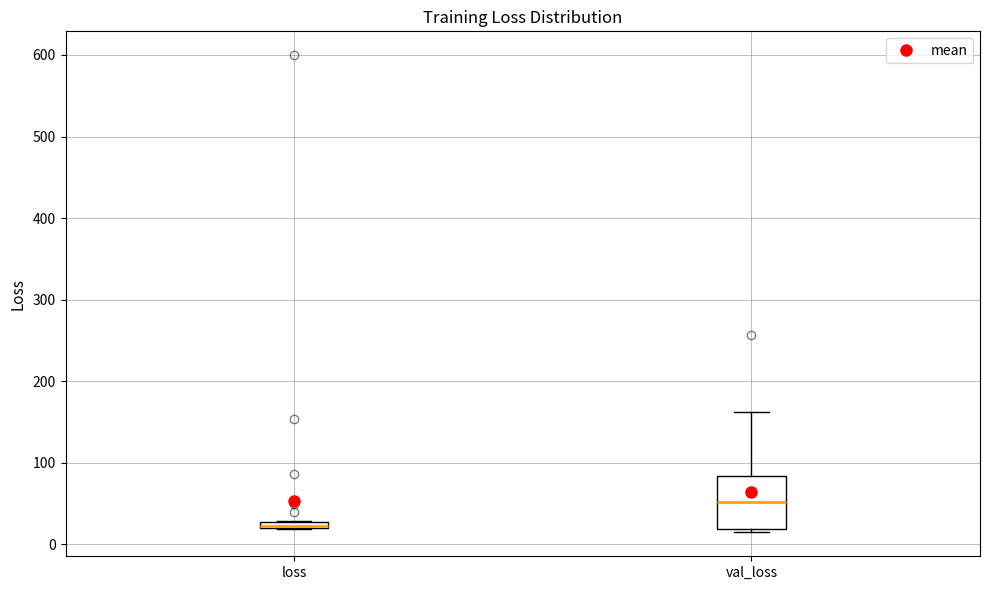

Which box has the lowest median line?

loss